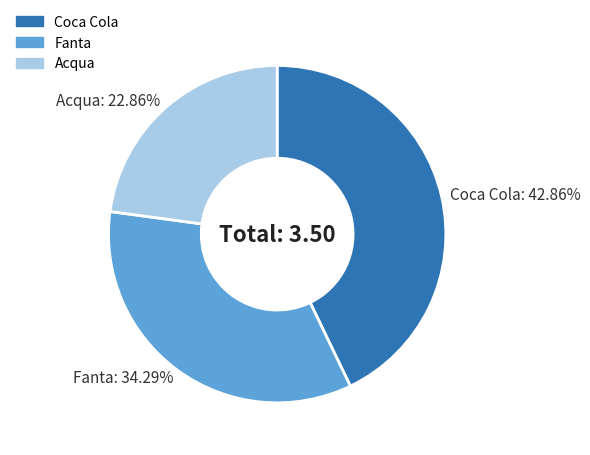

What is the smallest slice in the pie chart?

Acqua